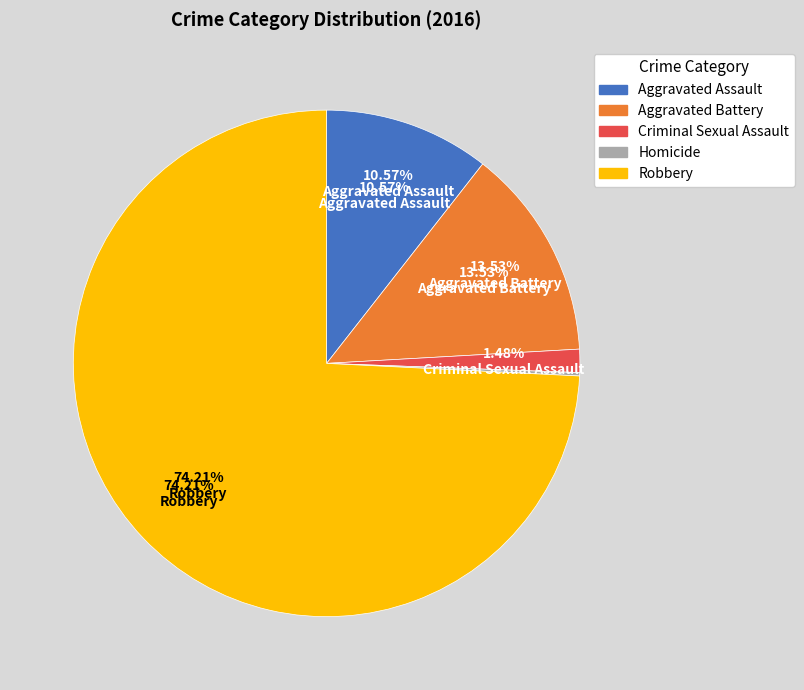

Rank the categories by value from lowest to highest.

Homicide, Criminal Sexual Assault, Aggravated Assault, Aggravated Battery, Robbery